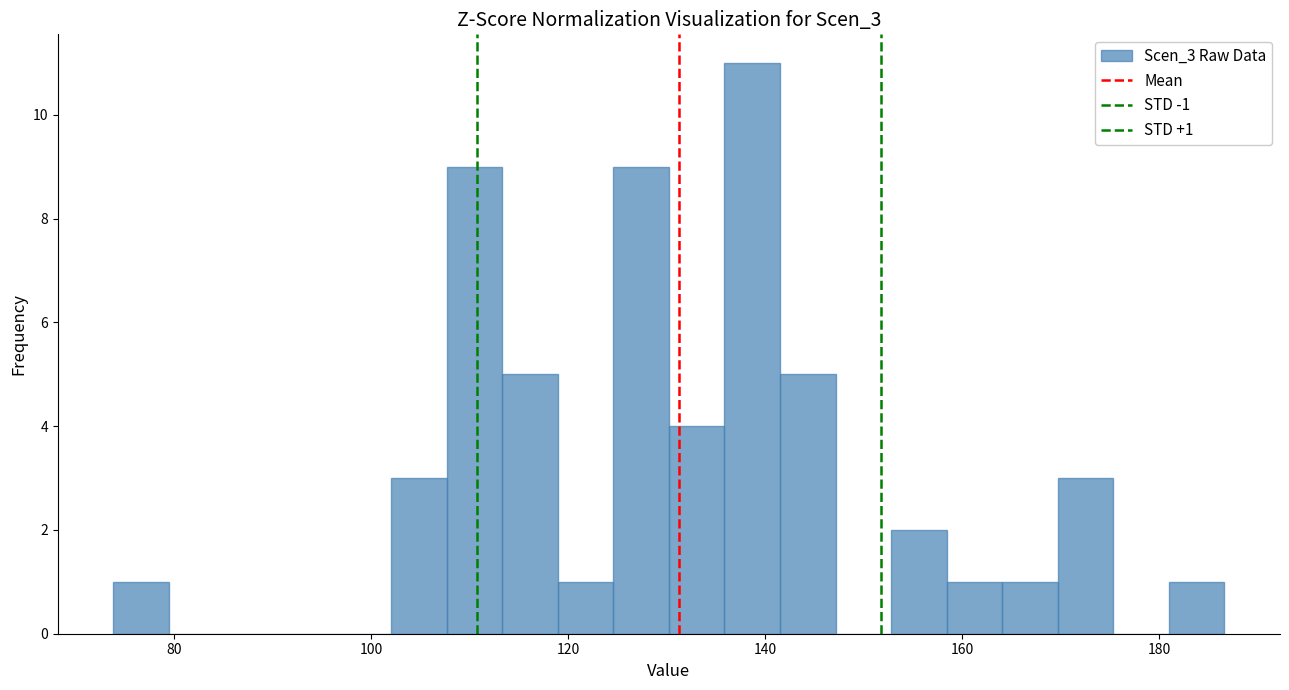

Around what value on the x-axis is the tallest bar? Give the approximate position of its centre, as read against the axis.

138